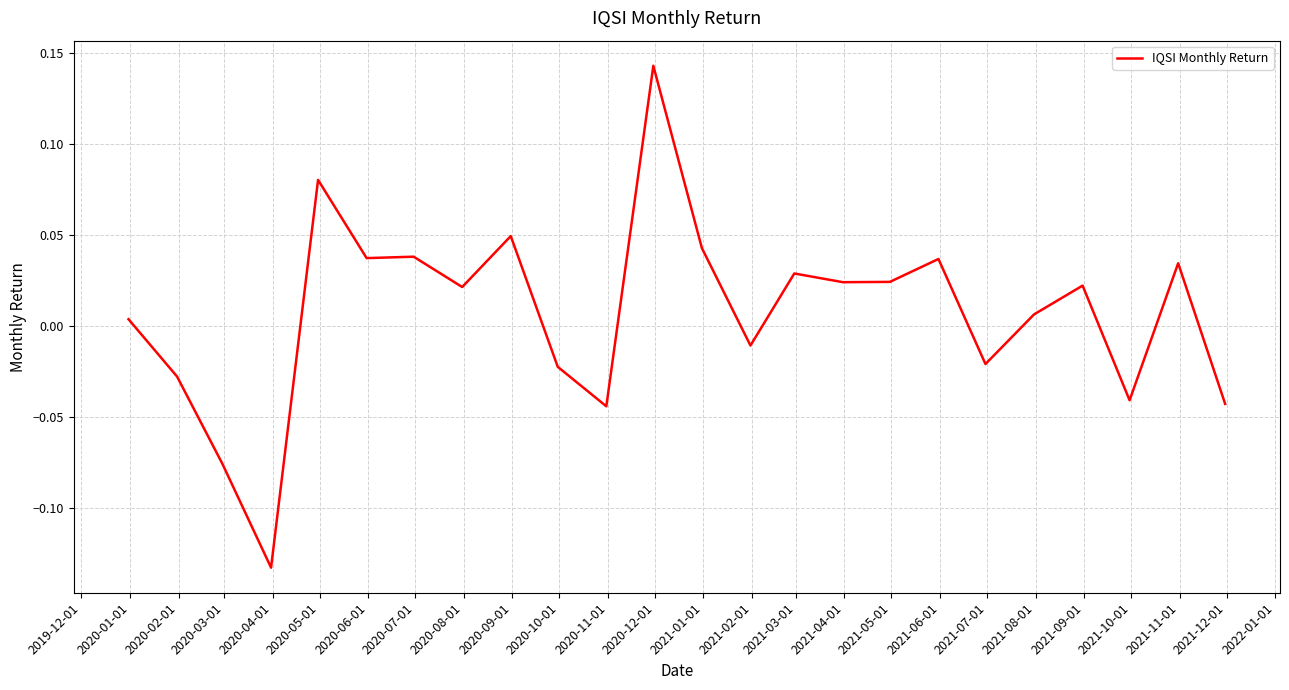

What is the difference between the maximum and minimum values?

0.3